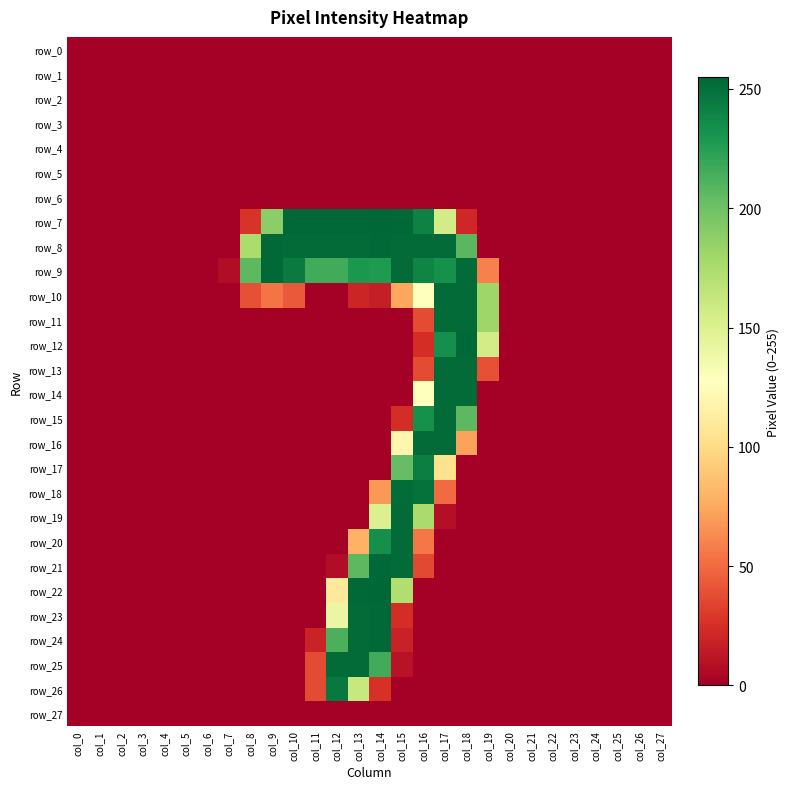

Rank the series at col_11 from lowest to highest value.

row_0, row_1, row_2, row_3, row_4, row_5, row_6, row_10, row_11, row_12, row_13, row_14, row_15, row_16, row_17, row_18, row_19, row_20, row_21, row_22, row_23, row_27, row_24, row_25, row_26, row_9, row_8, row_7